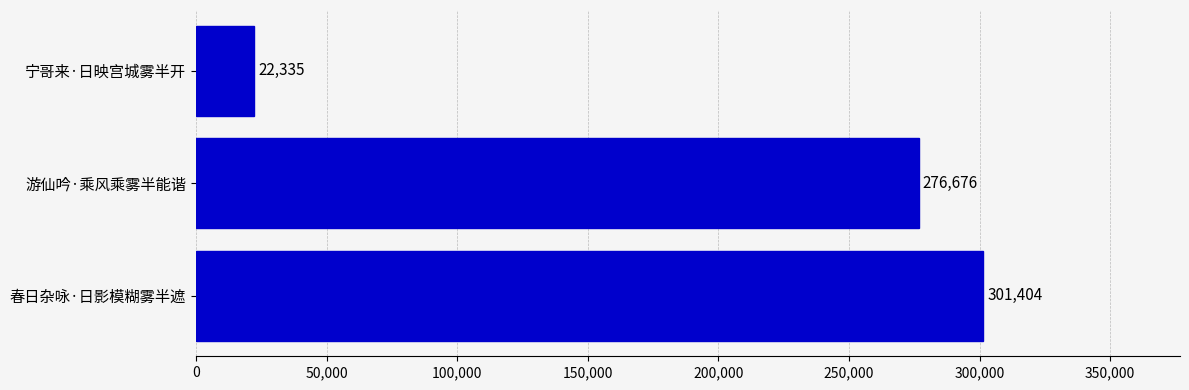

What is the smallest value displayed?

22335